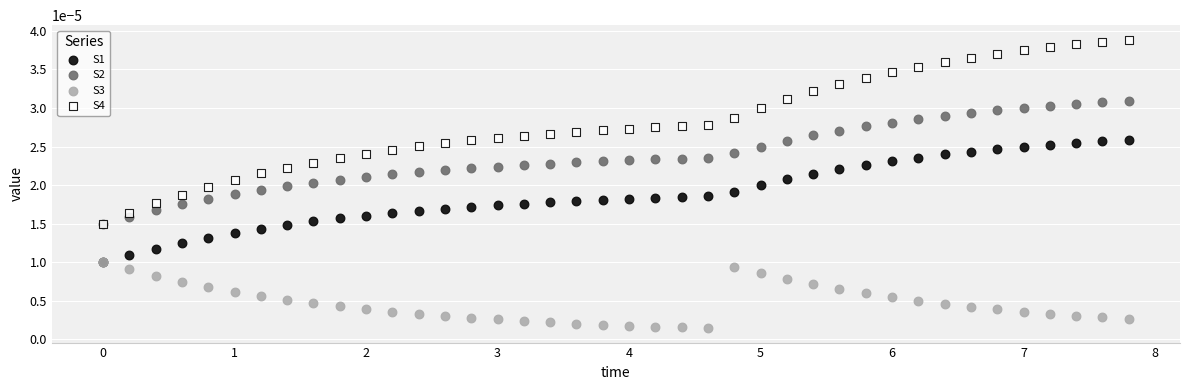

Which series has the widest spread of Y values?

S4